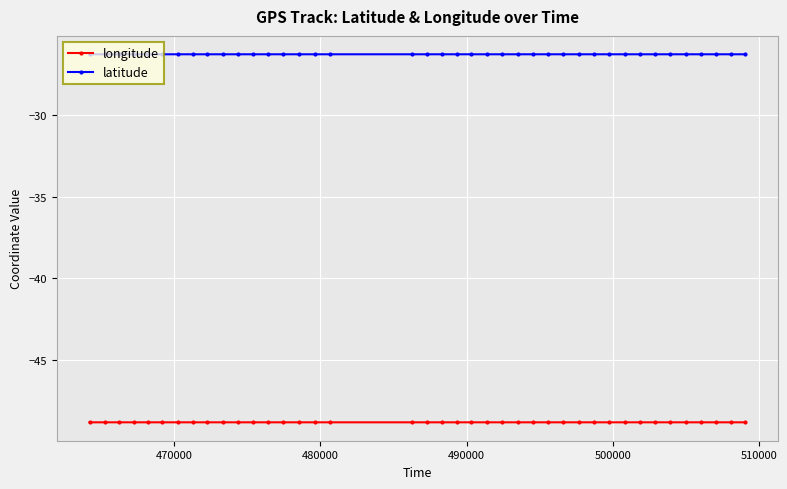

Which series has the largest total across all categories?

latitude